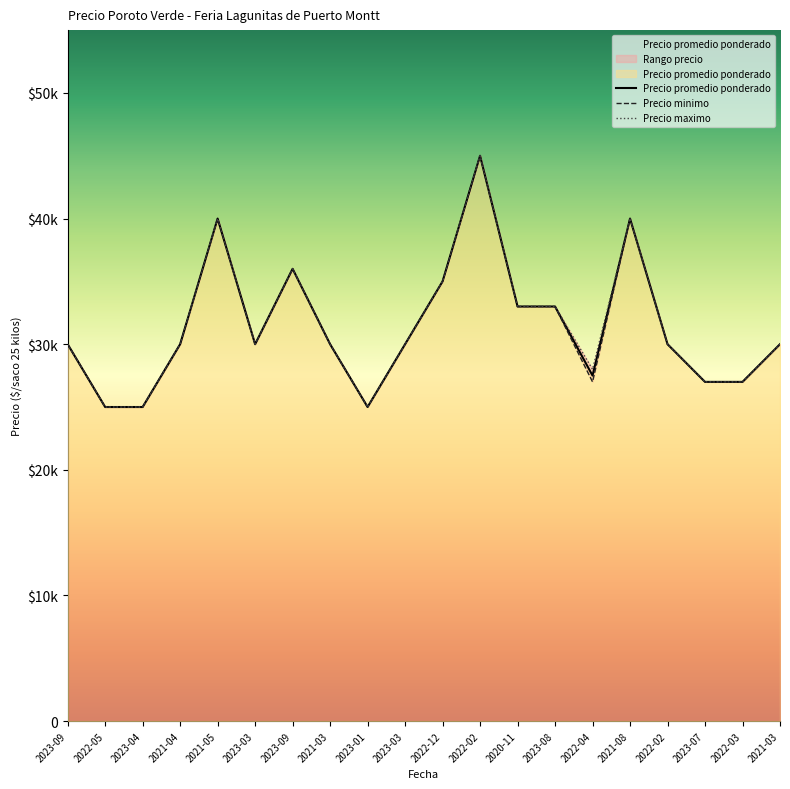

True or false: Precio promedio ponderado and Precio minimo intersect in this chart.

False